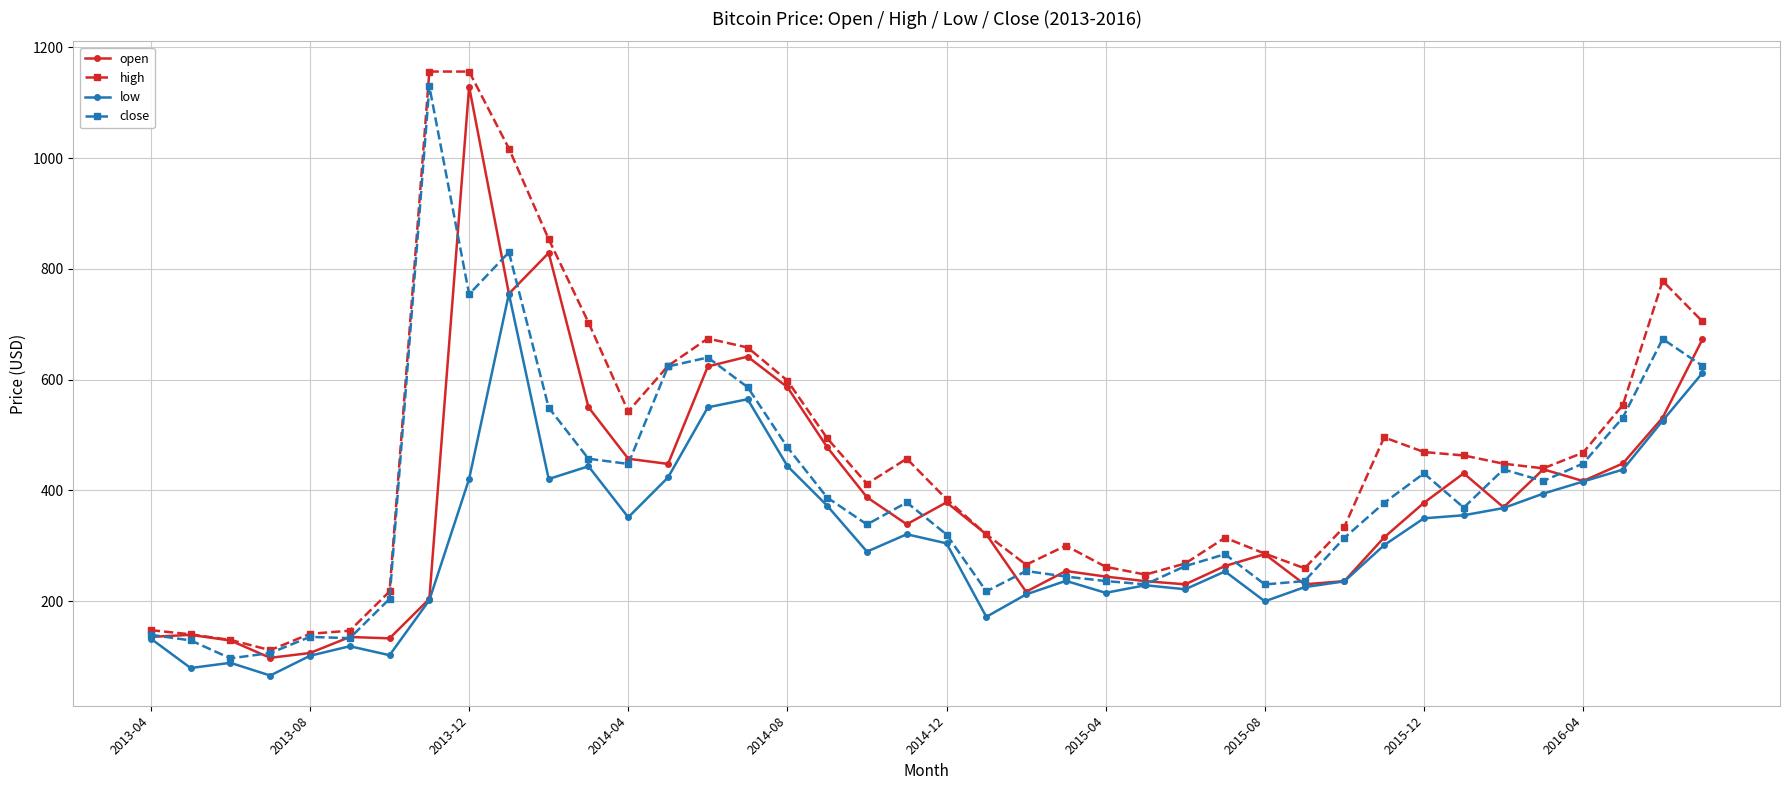

Which series has the largest range (max minus min)?

high